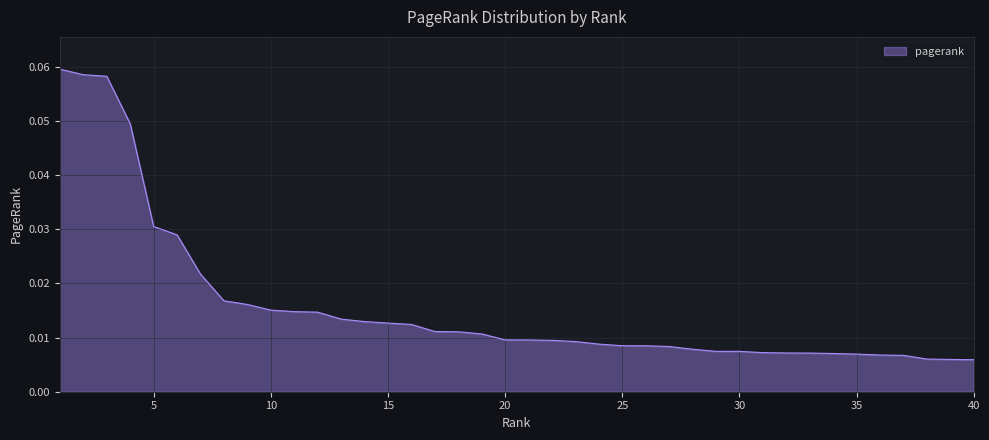

Does the chart have visible grid lines?

Yes